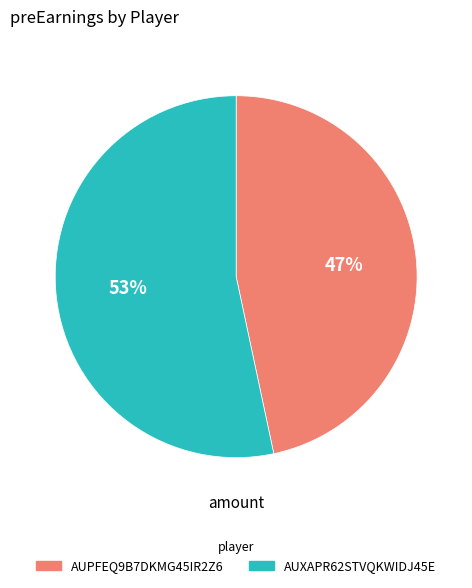

How many segments does this pie chart have?

2